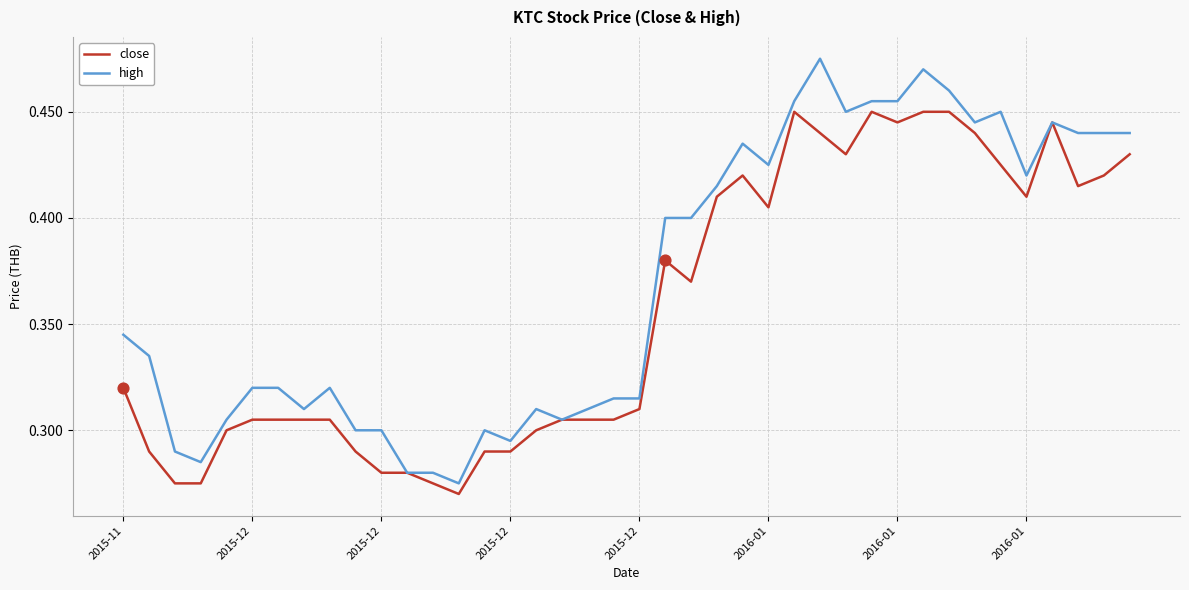

What are all the series names shown in the legend?

close, high